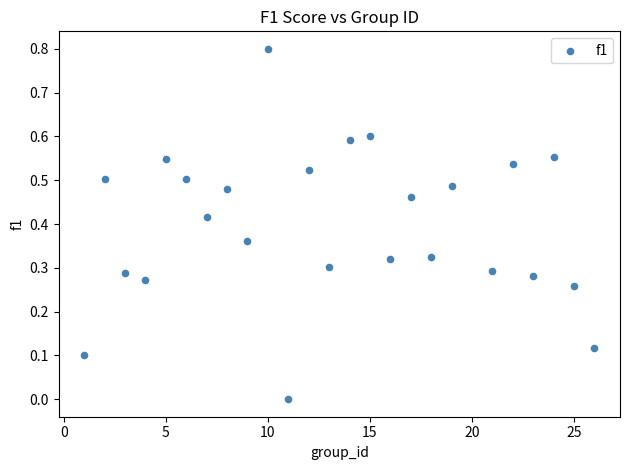

What is the range of X values (max minus min)?

25.0